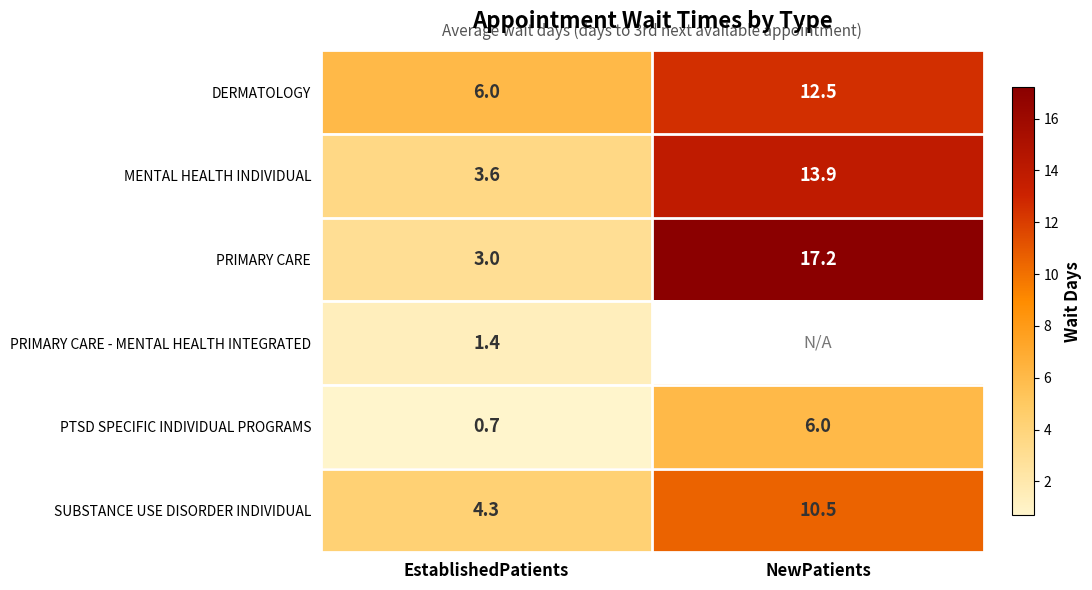

Is the value of SUBSTANCE USE DISORDER INDIVIDUAL at EstablishedPatients greater than the value of DERMATOLOGY at NewPatients?

No